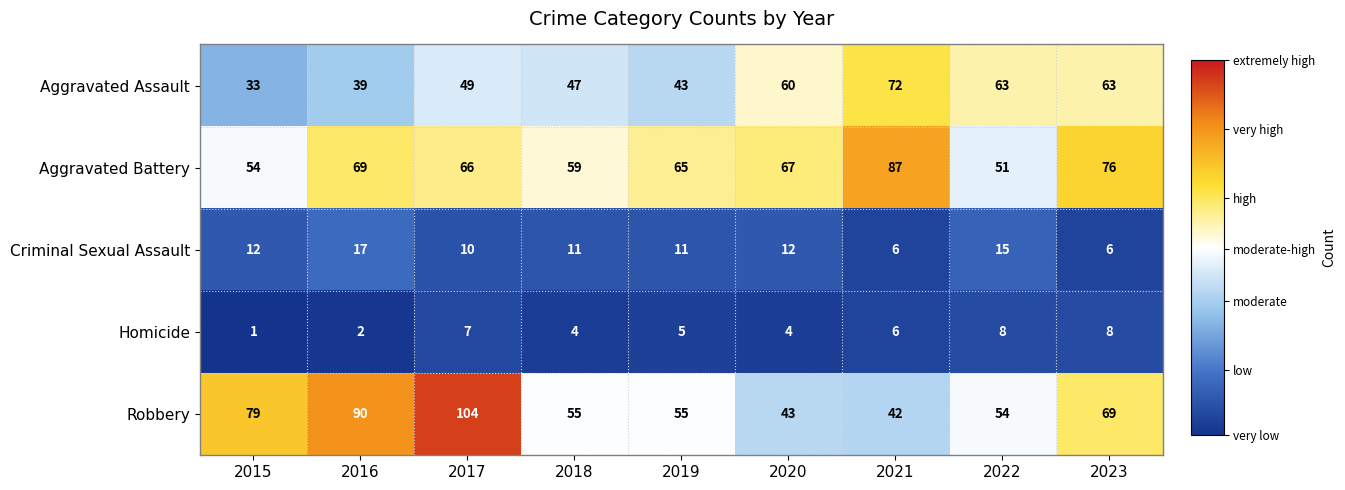

At which label is Robbery closest to 73?

2023